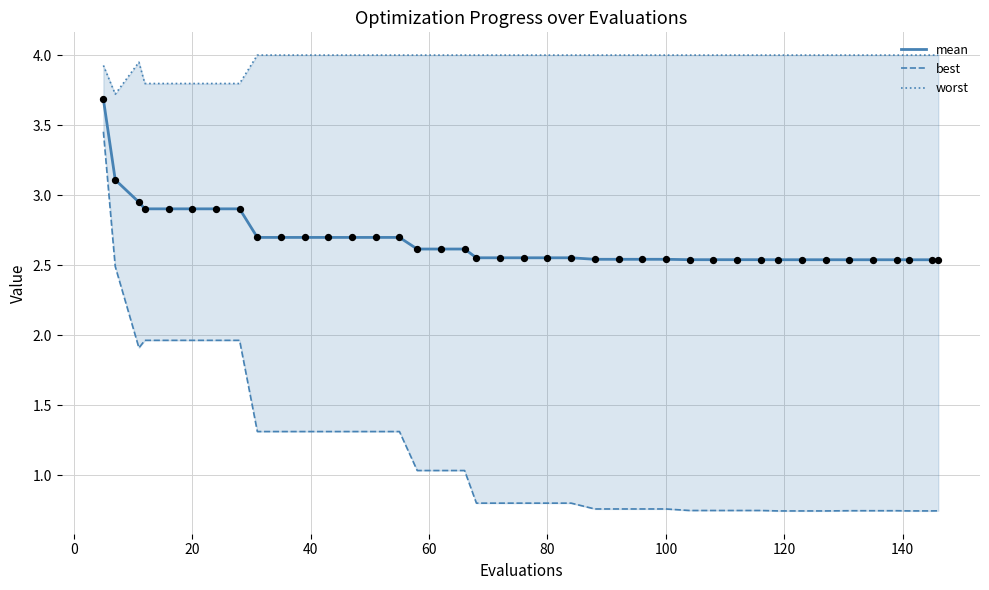

The mean series shows 4.1 at 20. True or false?

False